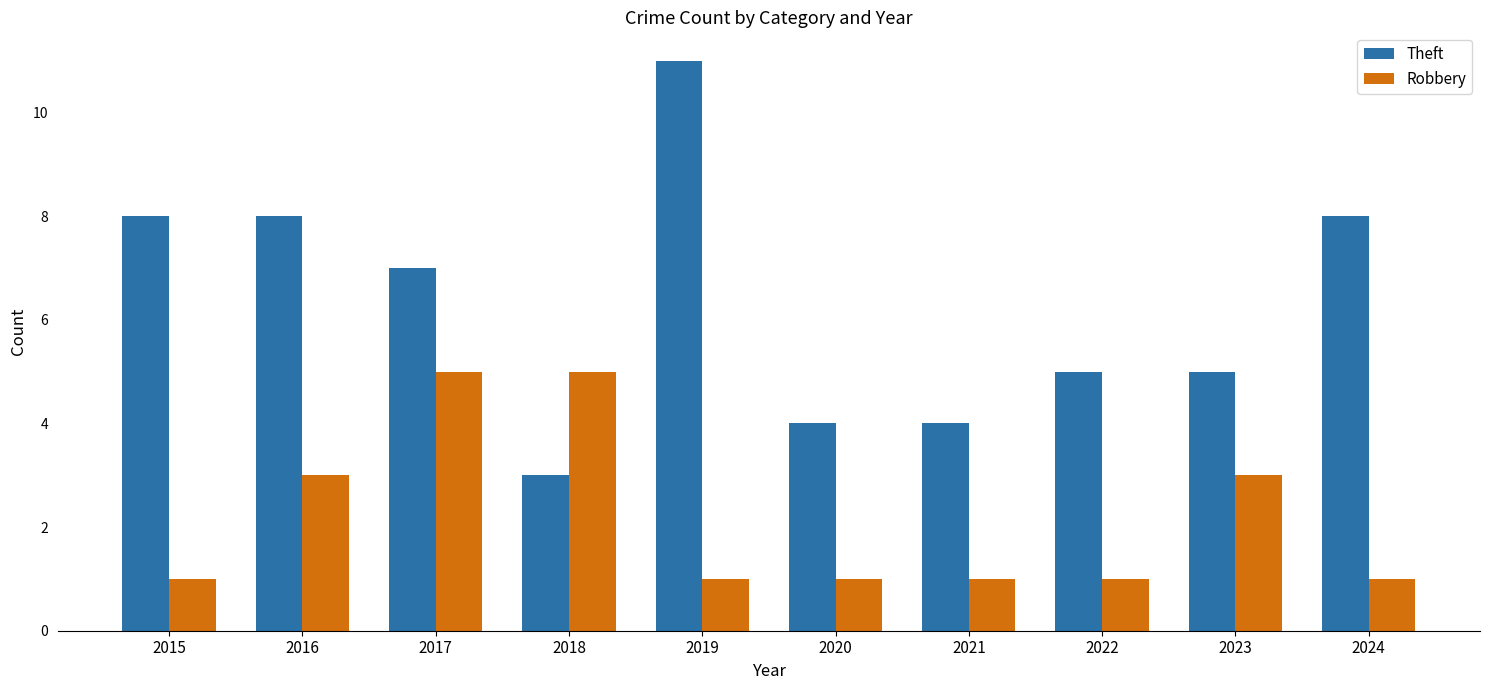

At which label is Theft closest to 7?

2017